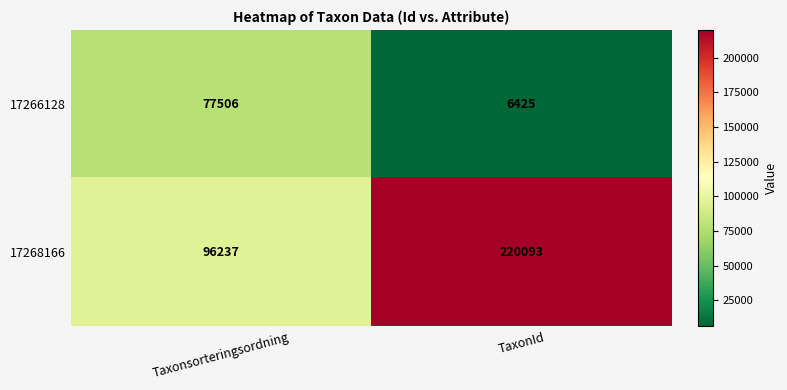

What is the maximum value shown in the chart?

220093